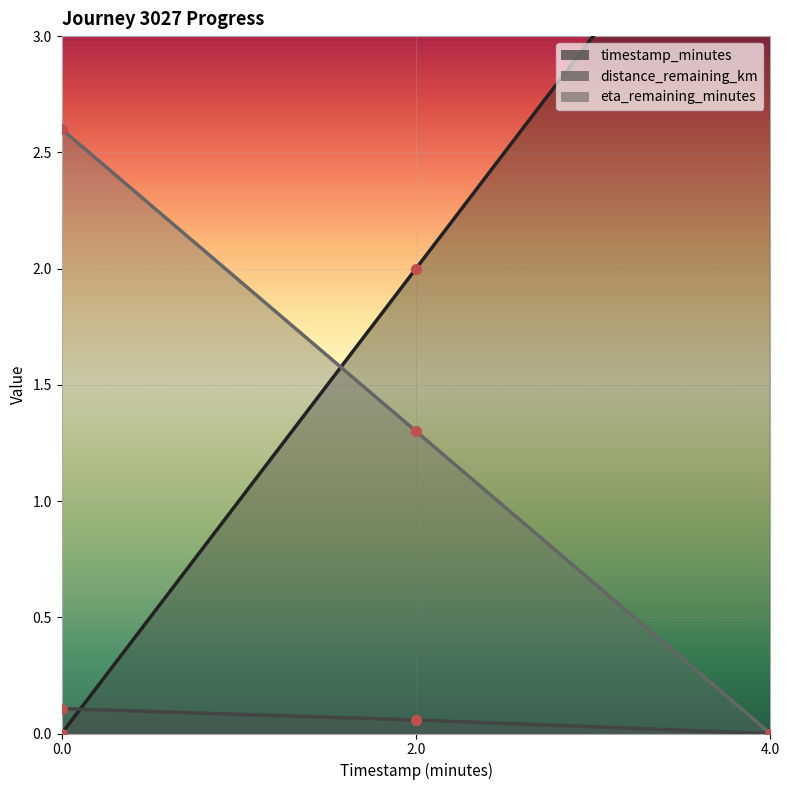

Is it true that timestamp_minutes equals 0.0 at 0.0?

True